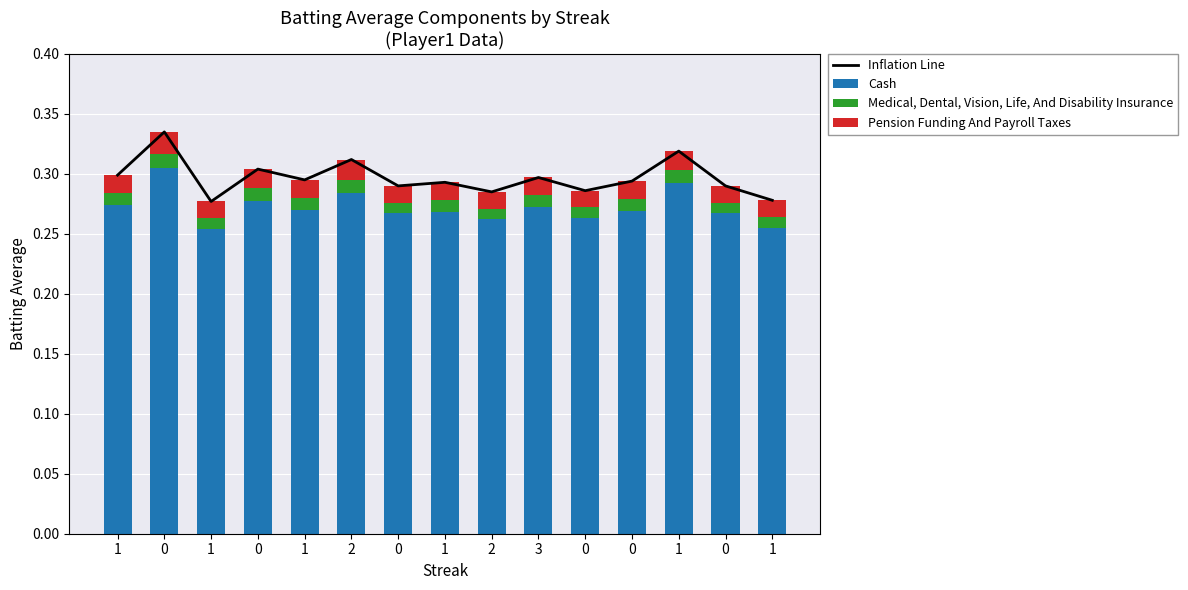

Which series has the largest total across all categories?

Inflation Line